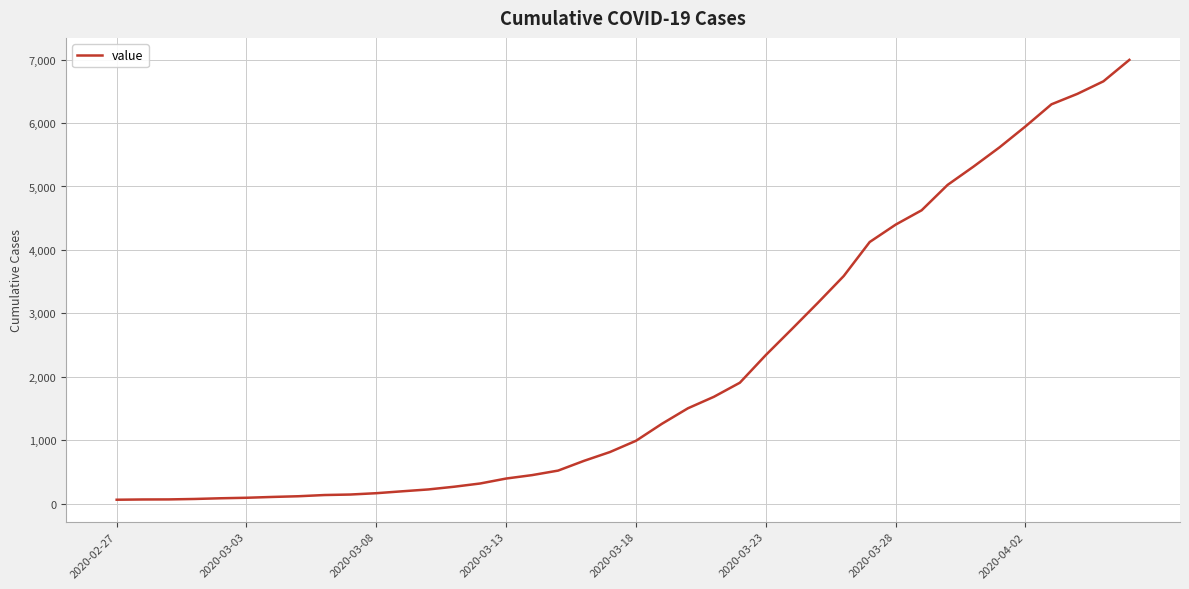

What is the maximum value shown in the chart?

6995